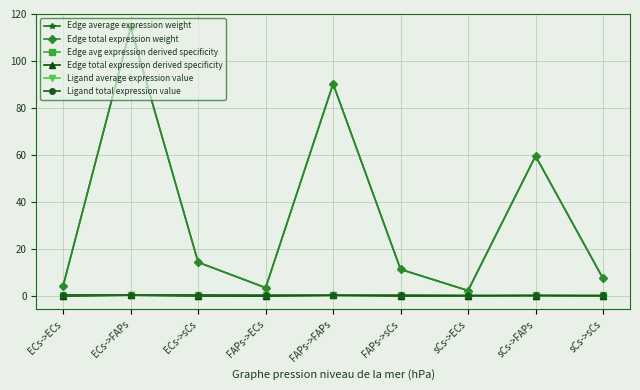

Is this an area chart (filled region under the line)?

No